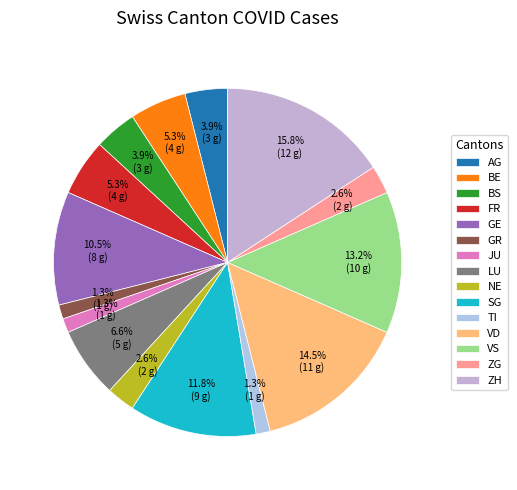

Is there a majority slice in this chart?

No